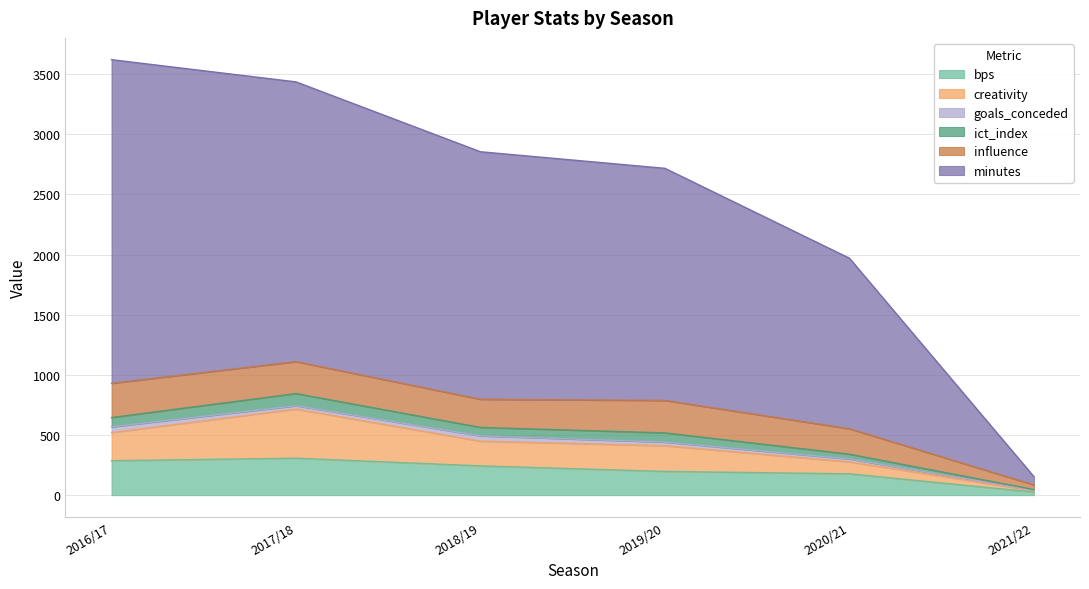

What is the difference between the bps values at 2018/19 and 2020/21?

66.0